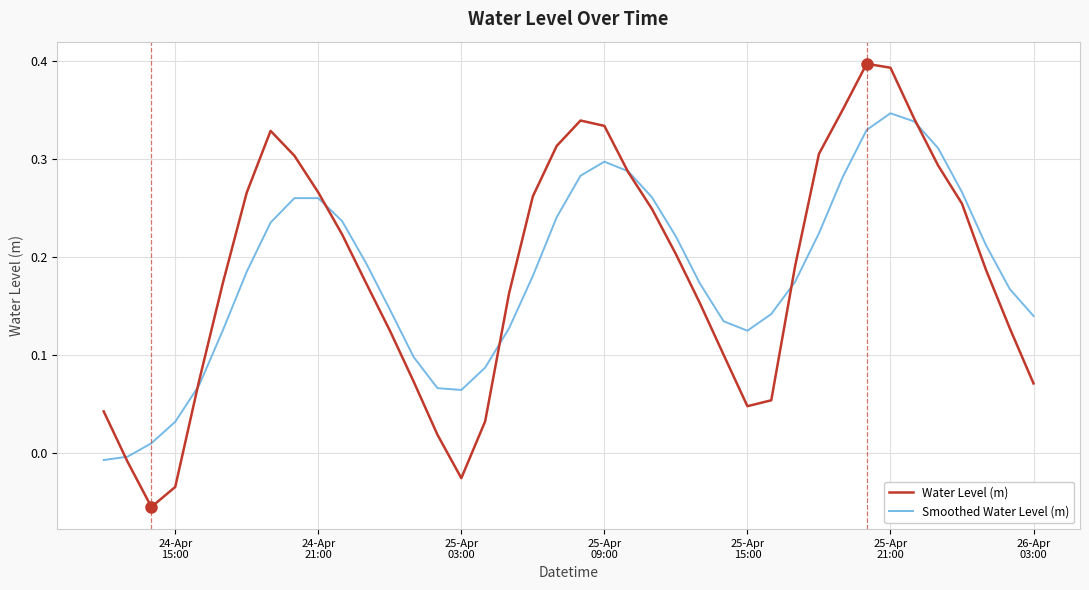

How many lines are shown in the chart?

2